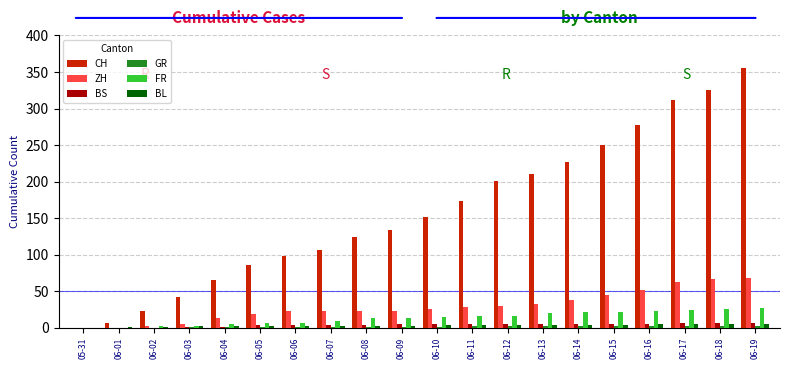

The value of FR at 06-10 is 15. True or false?

True